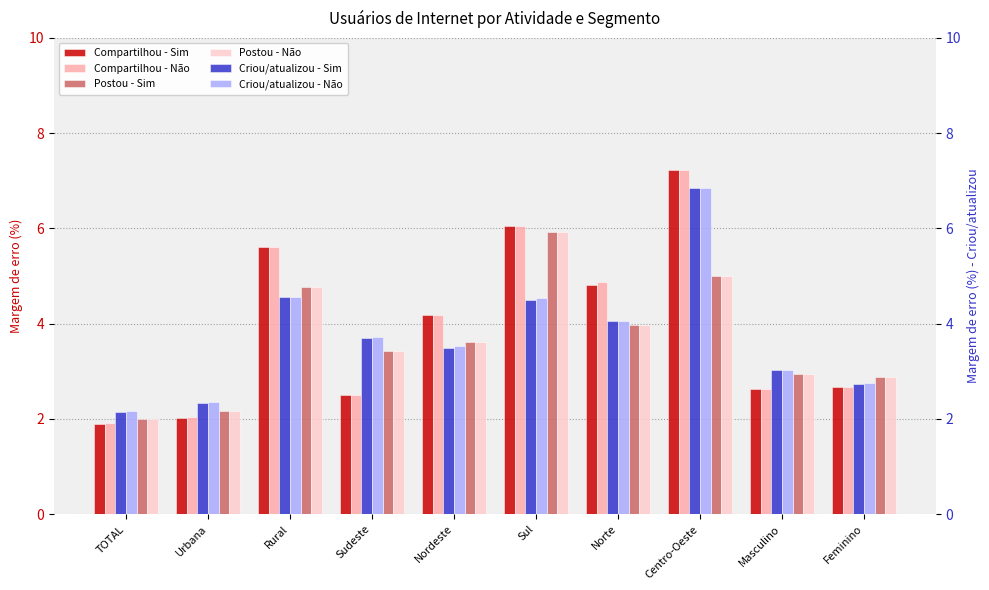

What are all the series names shown in the legend?

Compartilhou - Sim, Compartilhou - Não, Postou - Sim, Postou - Não, Criou/atualizou - Sim, Criou/atualizou - Não